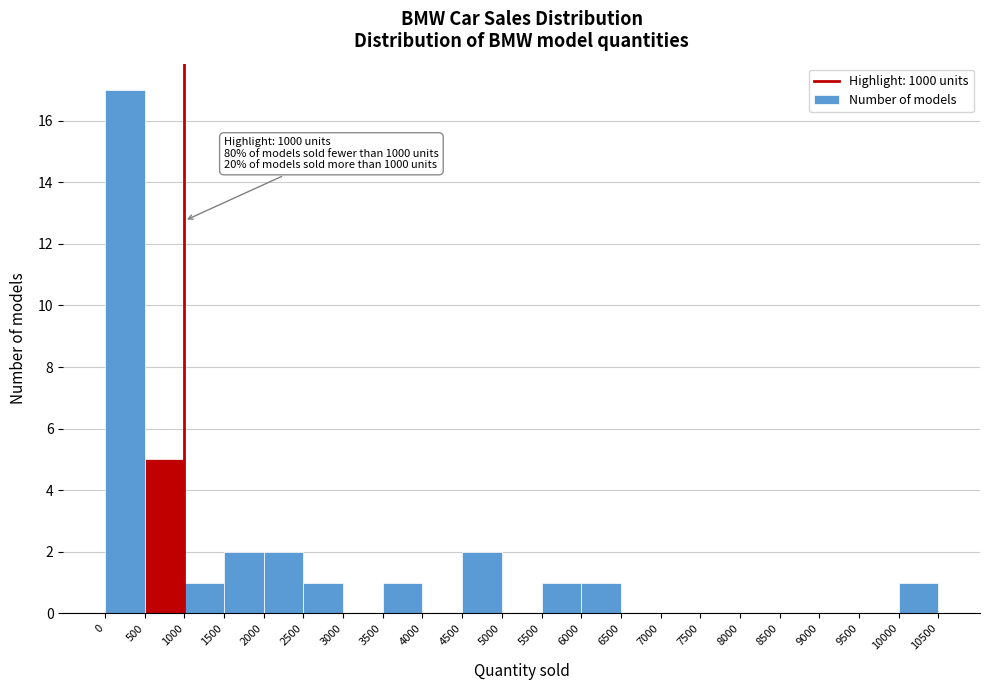

Over which range of the x-axis is the bar tallest?

0 to 500